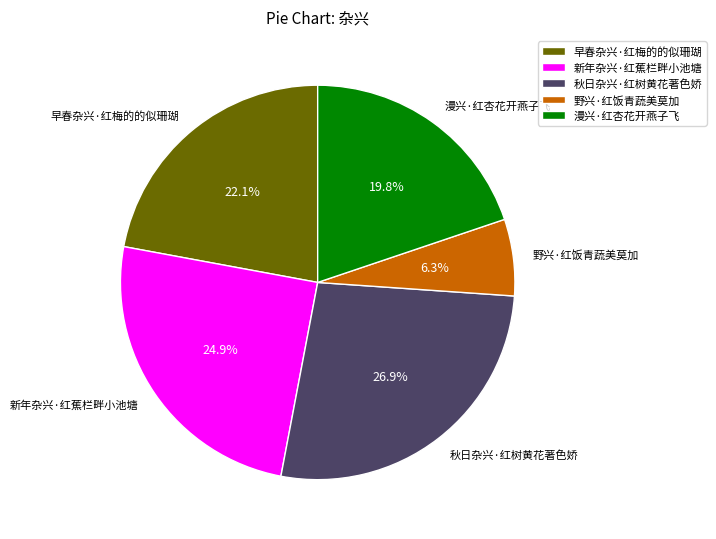

What is the smallest slice in the pie chart?

野兴·红饭青蔬美莫加